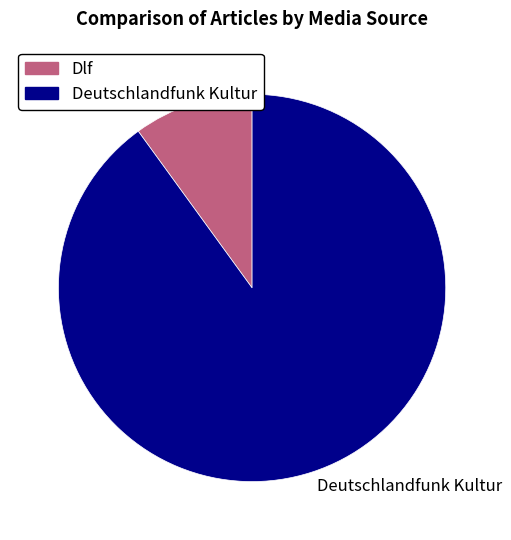

Between Dlf and Deutschlandfunk Kultur, which is larger?

Deutschlandfunk Kultur